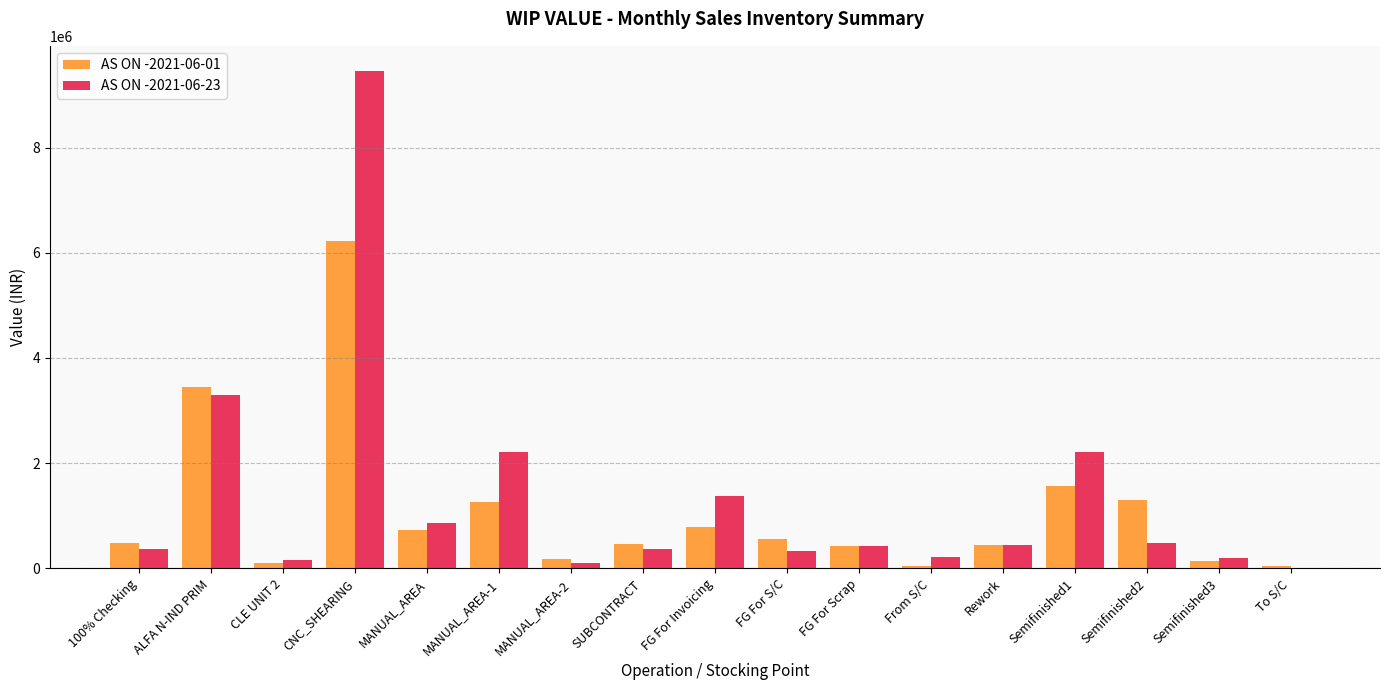

Read the AS ON -2021-06-01 value at Semifinished1.

1571928.0